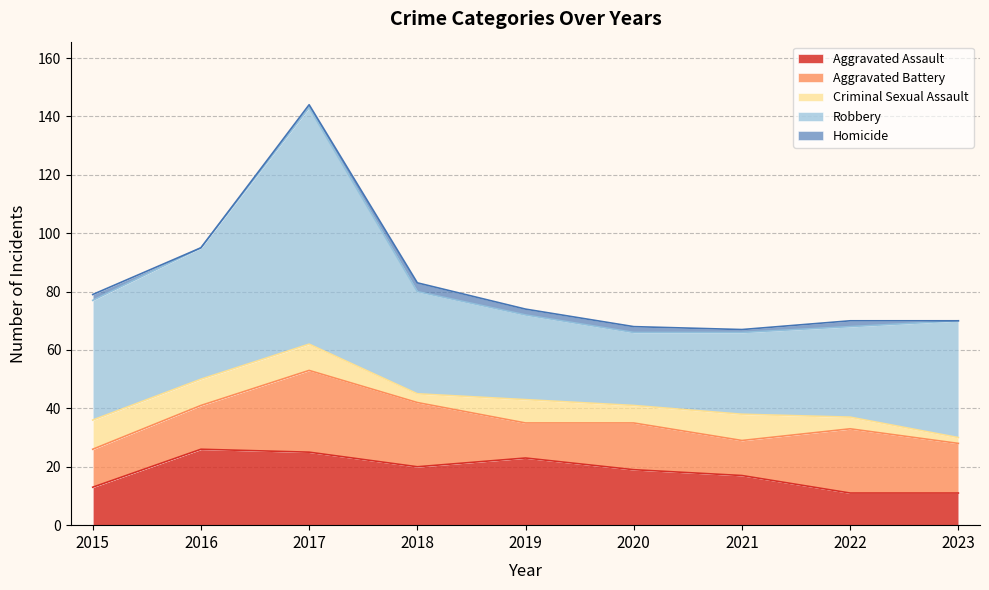

What is the approximate value of Robbery at 2019?

29